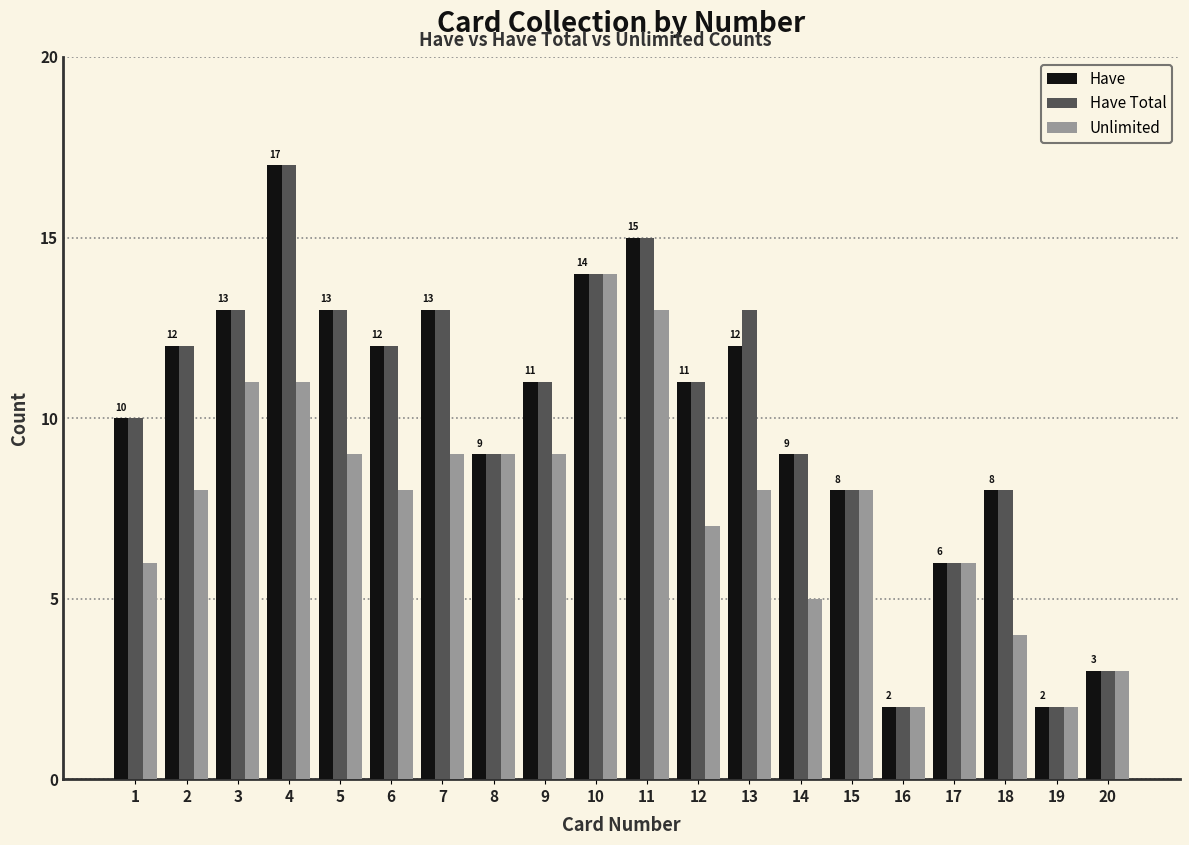

Is the value of Unlimited at 20 greater than the value of Have Total at 19?

Yes